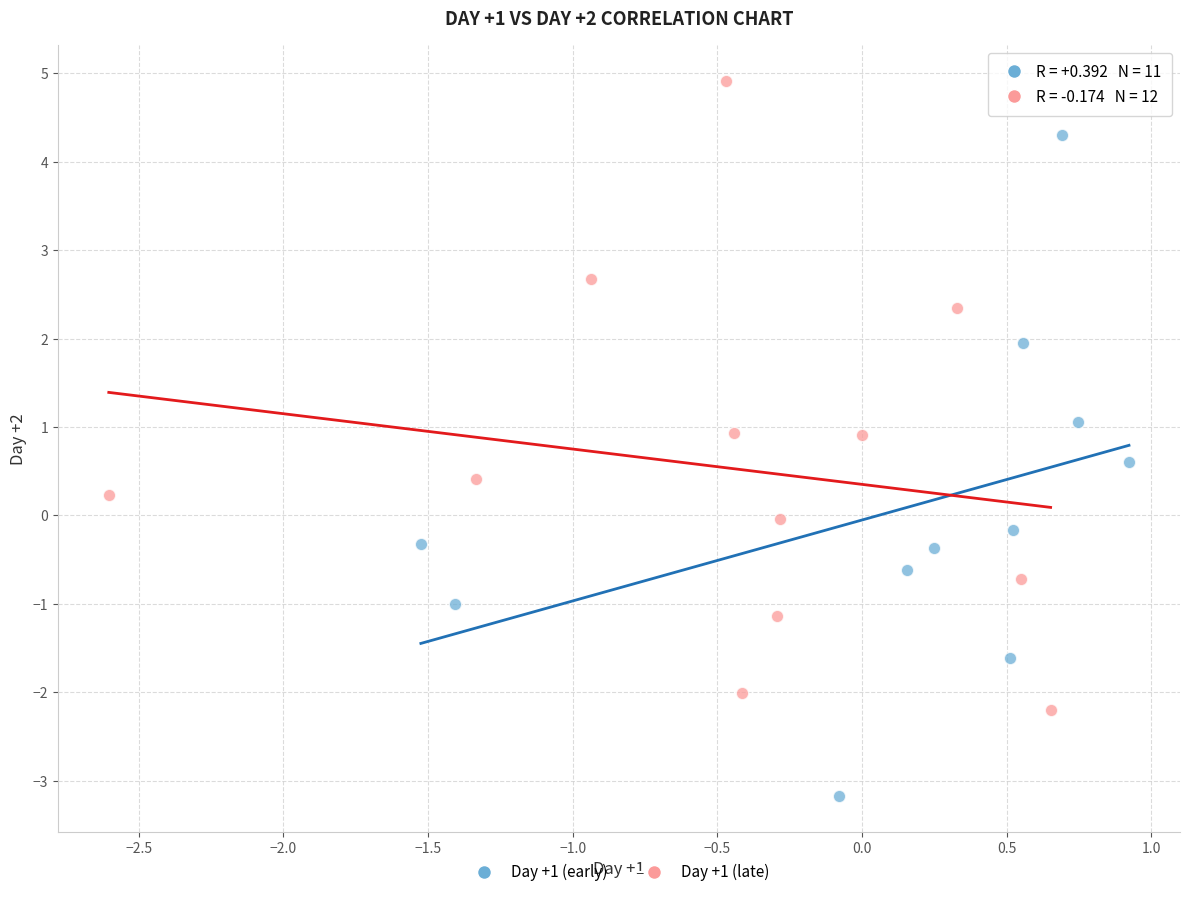

Which series reaches the minimum Y coordinate?

Day +1 (early)